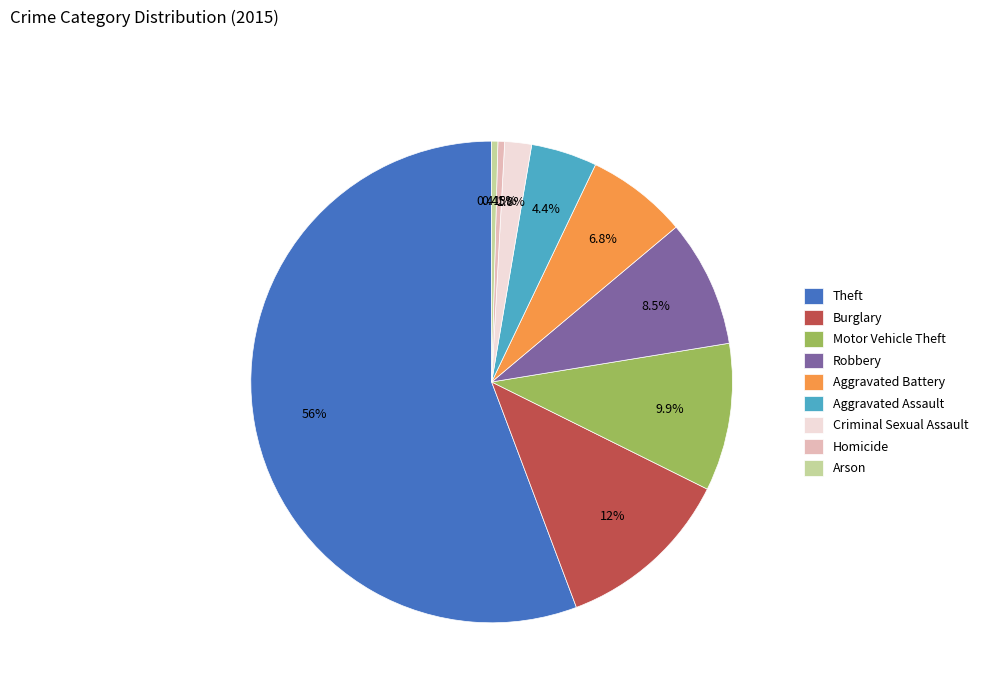

Is it true that Arson is 13% of the pie?

False